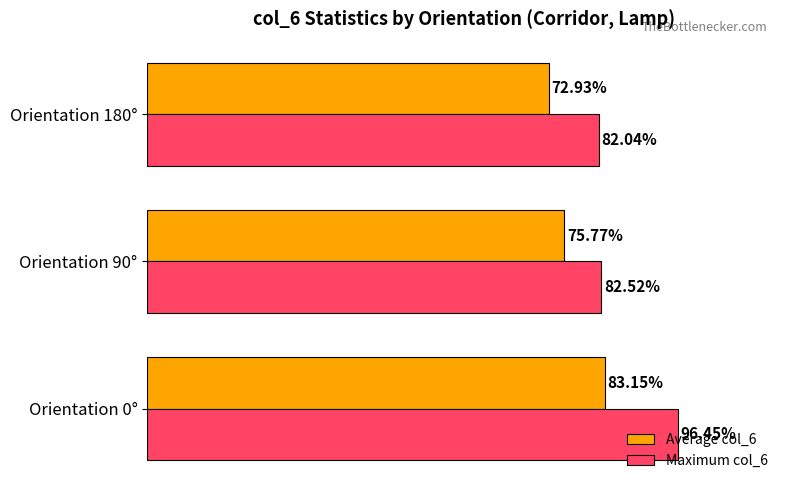

Rank the series at Orientation 90° from highest to lowest value.

Maximum col_6, Average col_6